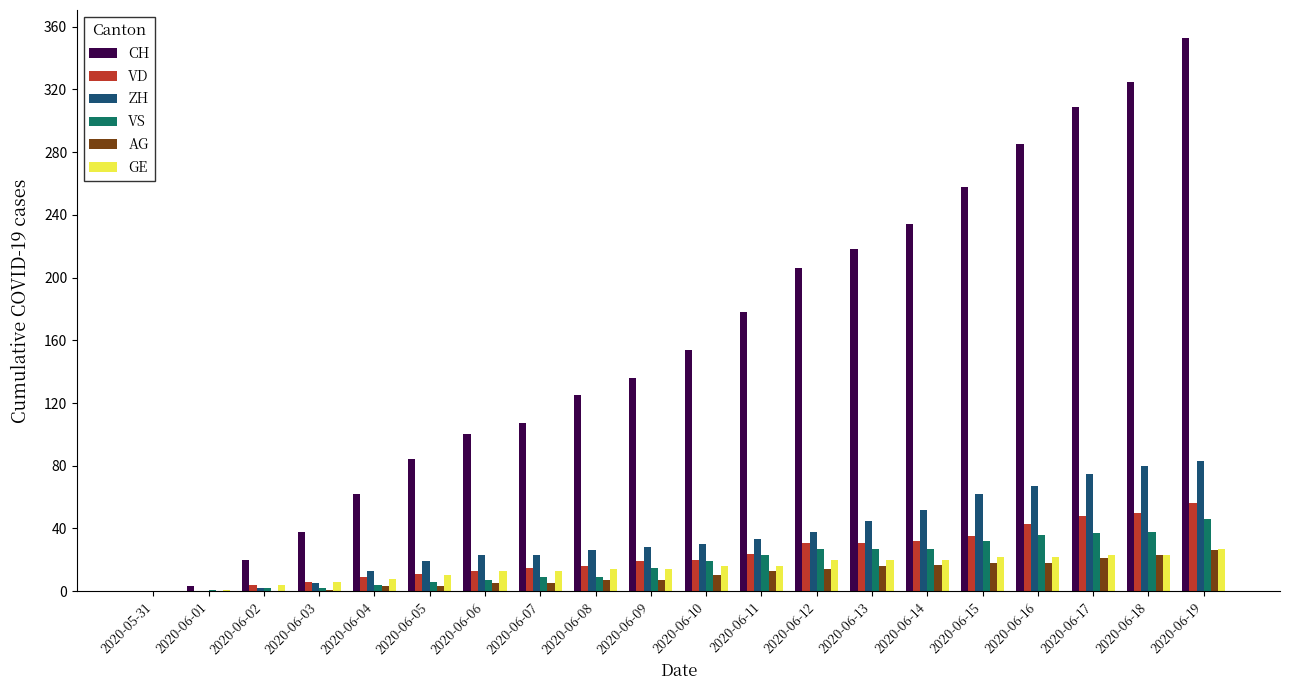

What is the difference between the AG values at 2020-06-05 and 2020-06-01?

3